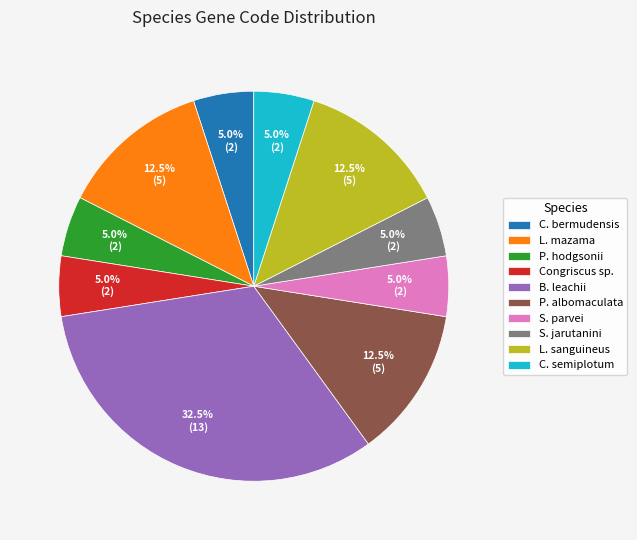

Is L. sanguineus the majority of the pie?

No